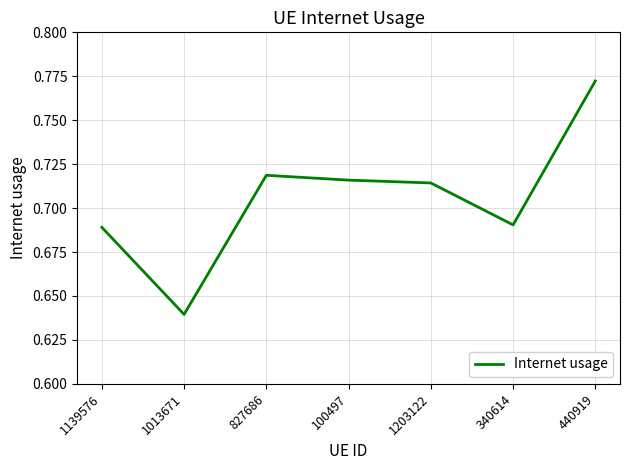

At which category does the chart reach its peak across all series?

440919